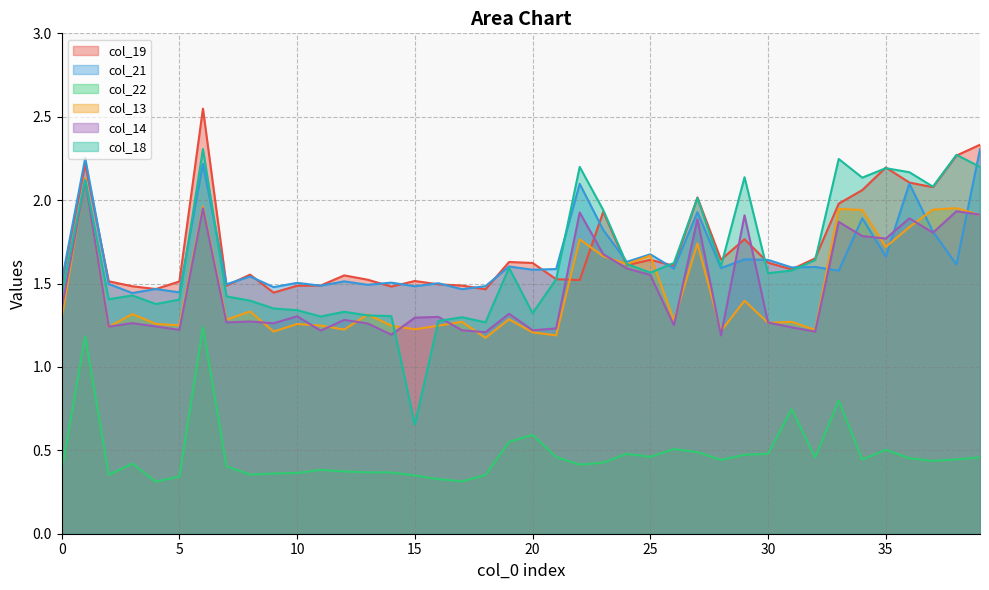

True or false: col_19 has more than 1 interior local peaks.

True